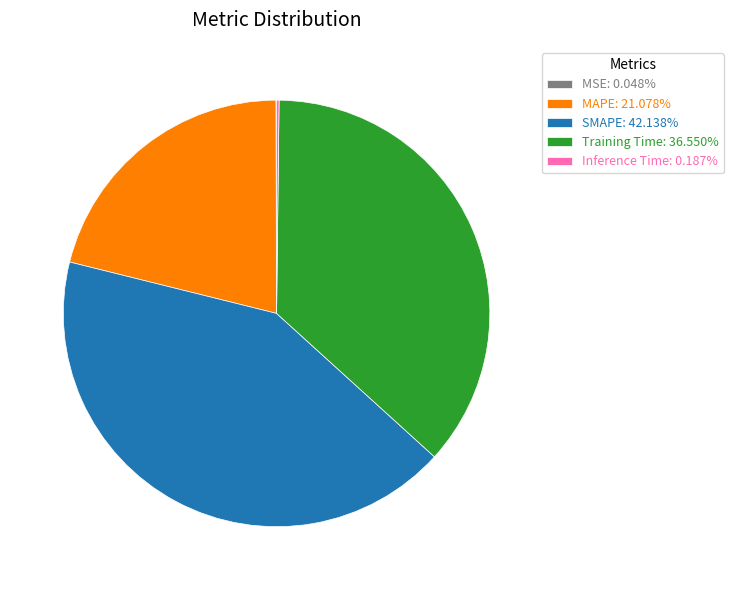

Does Training Time account for over 50% of the chart?

No